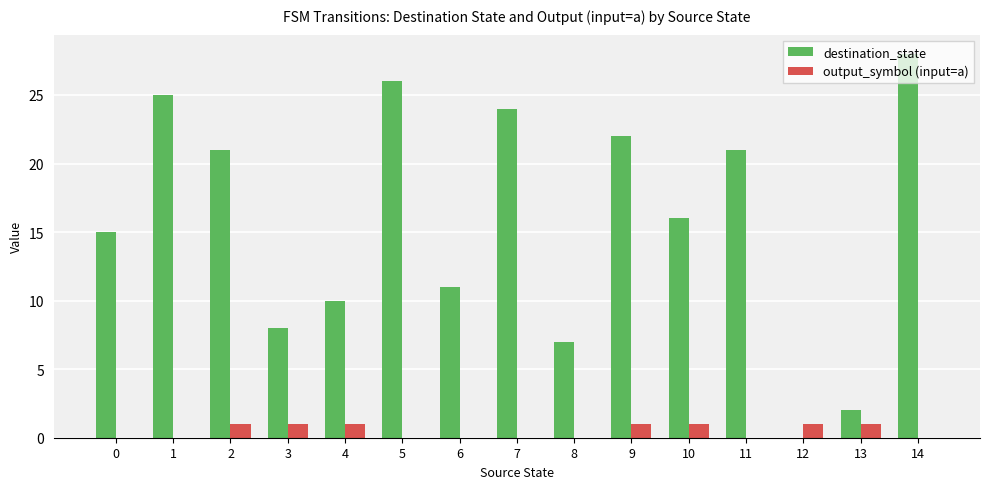

How many categories are shown in the chart?

15